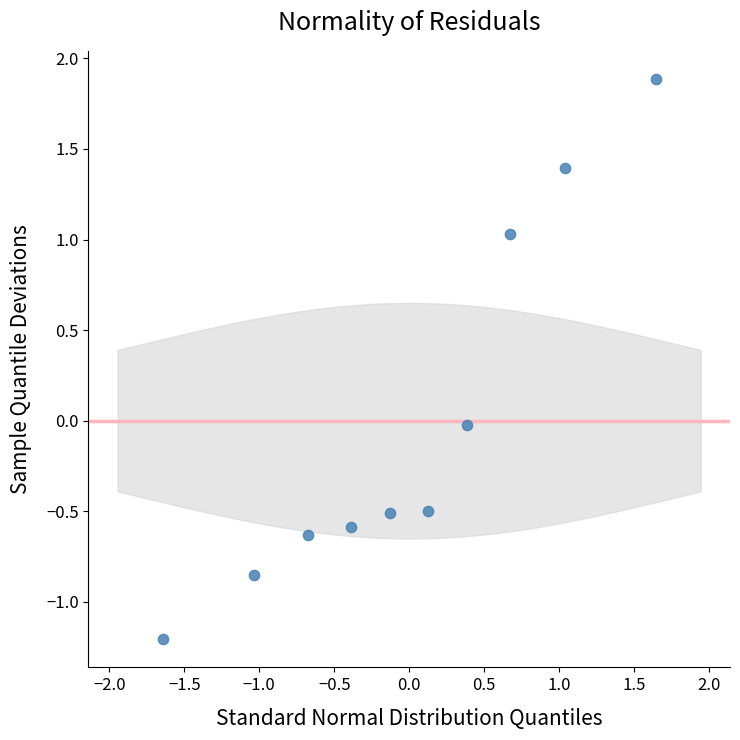

What is the range of Y values (max minus min)?

3.1